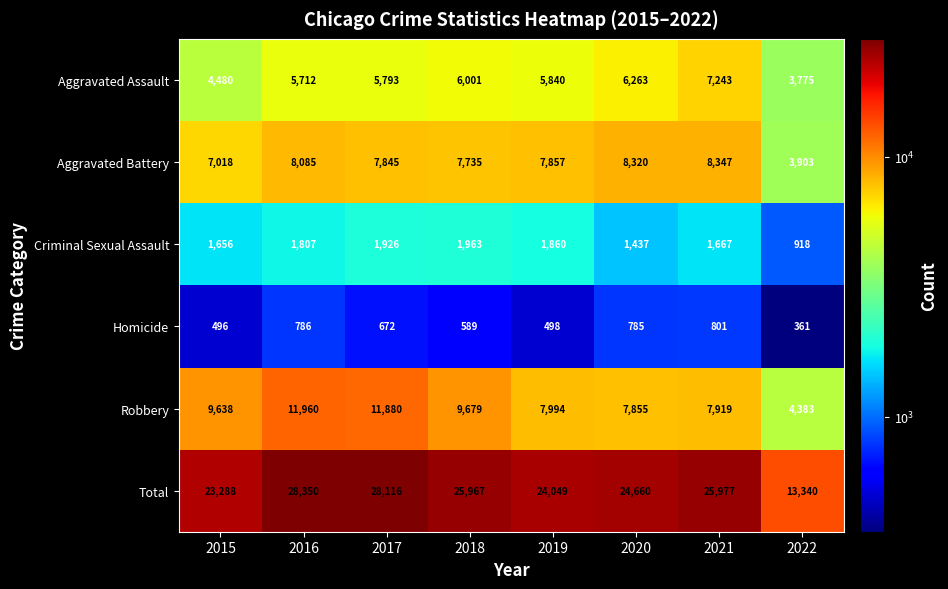

Which series has the largest total across all categories?

Total